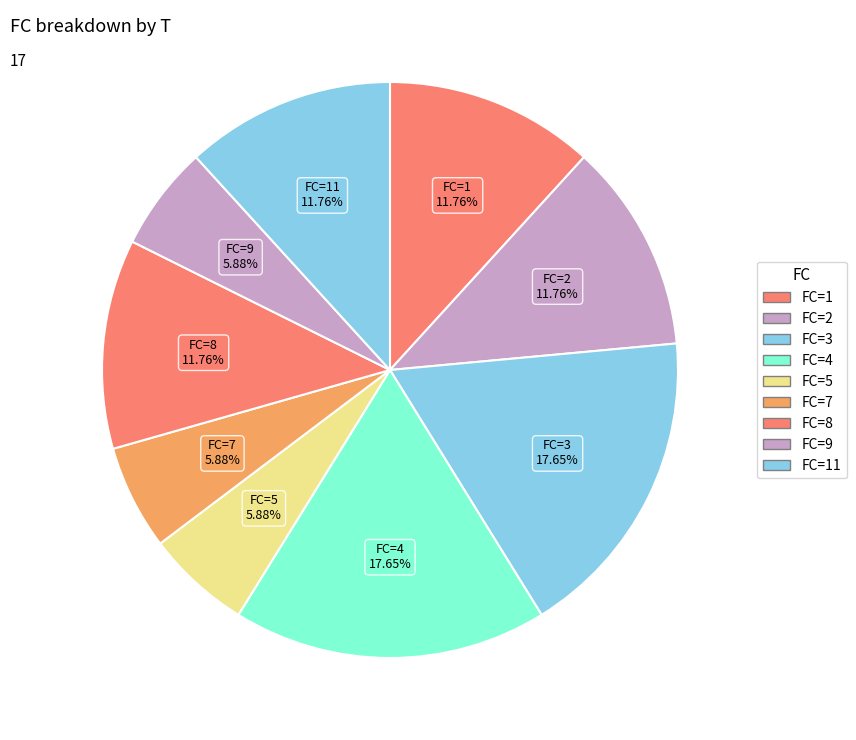

Count the number of slices in the pie.

9